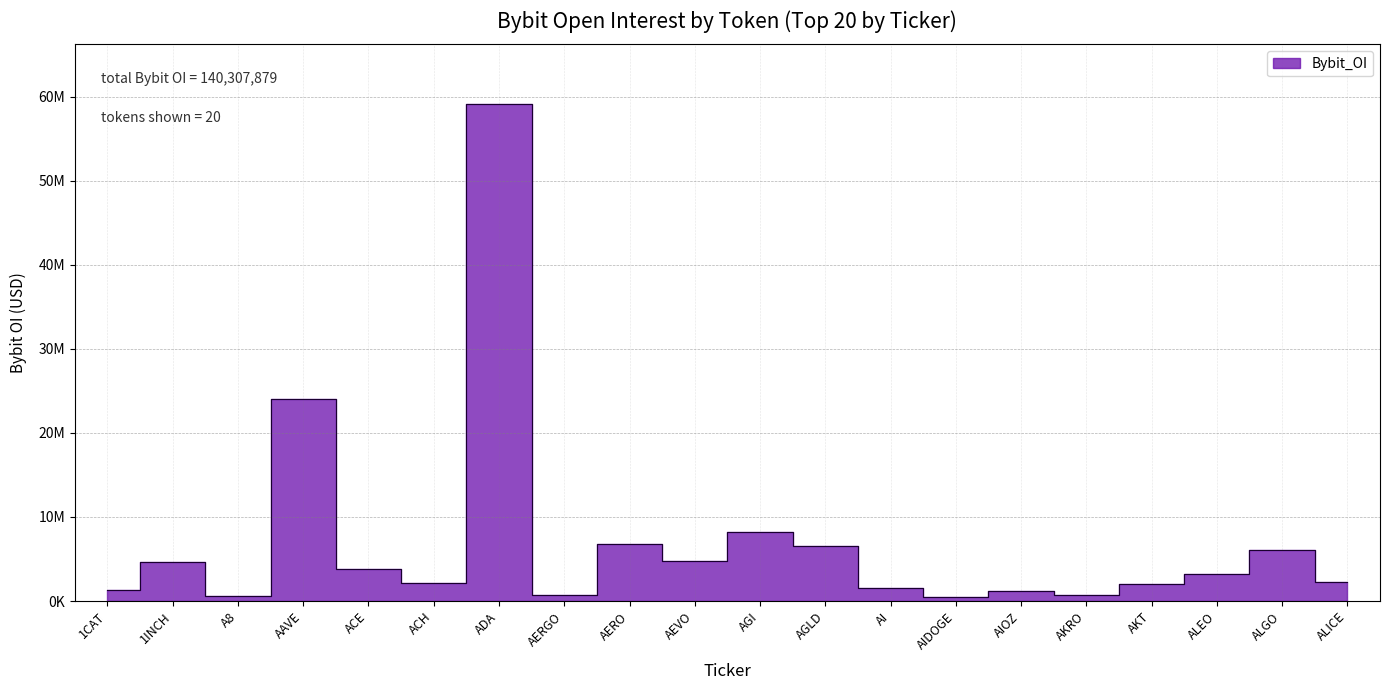

What is the ratio of the value at ALICE to the value at 1CAT?

1.7